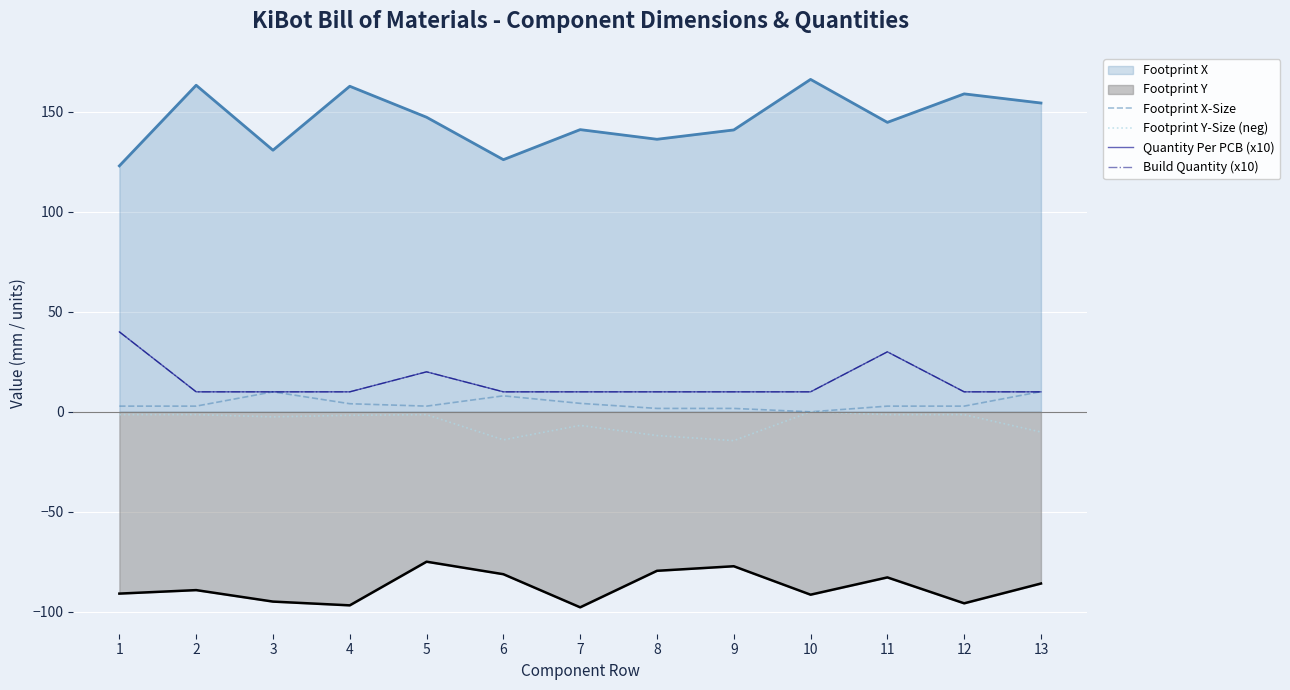

At how many categories does at least one series exceed 4?

13